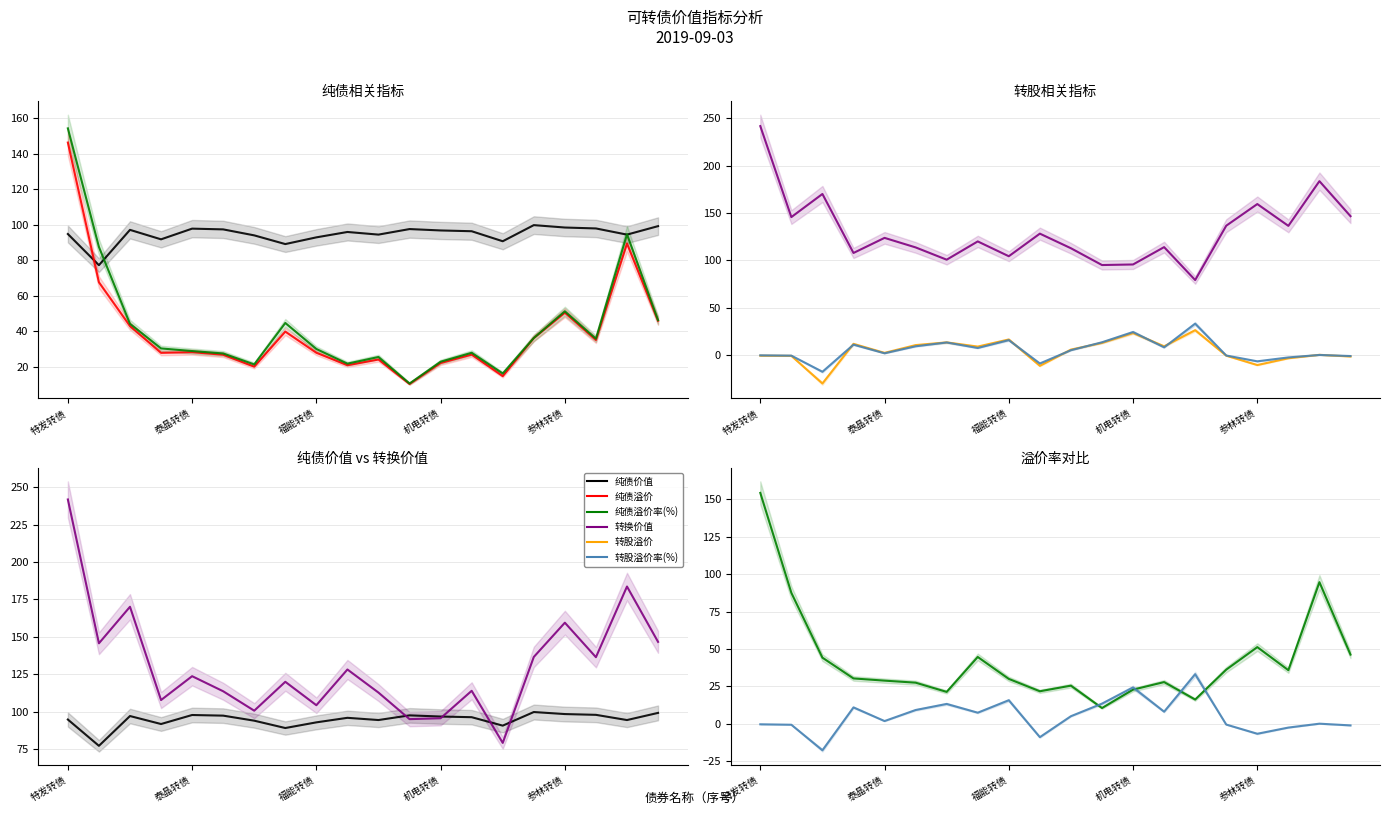

True or false: 纯债溢价 has more than 1 interior local peaks.

True